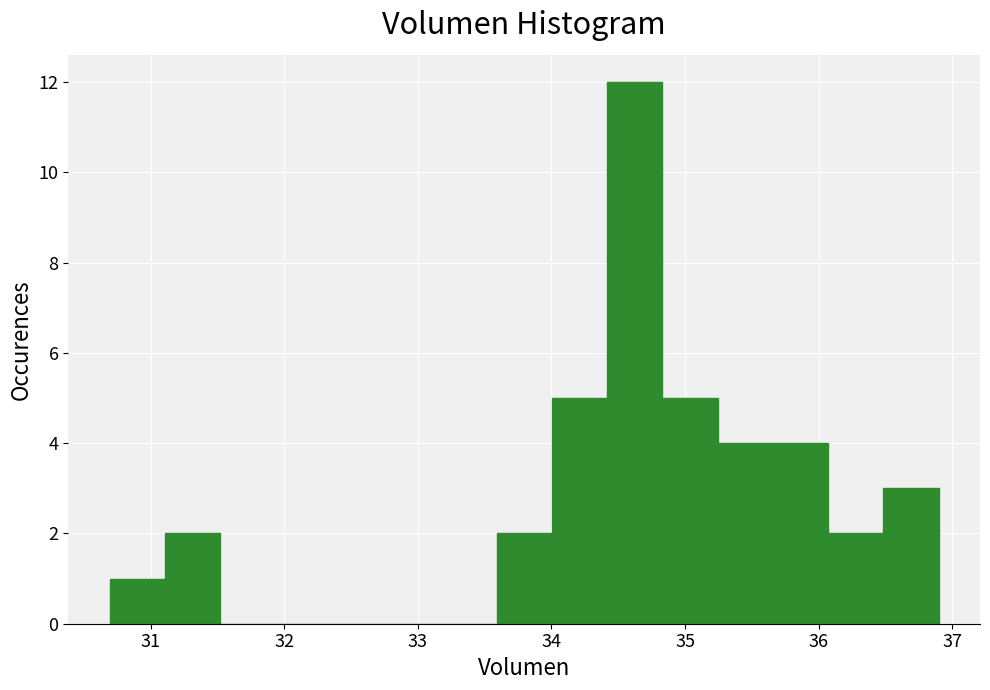

Reading left to right, list every bar in this chart as the range it spans on the x-axis followed by its height. Neither the bar edges nor the heights are printed on the chart, so give them approximately, as read against the axes.

30.7 to 31.1: 1
31.1 to 31.5: 2
31.5 to 31.9: 0
31.9 to 32.3: 0
32.3 to 32.8: 0
32.8 to 33.2: 0
33.2 to 33.6: 0
33.6 to 34.0: 2
34.0 to 34.4: 5
34.4 to 34.8: 12
34.8 to 35.2: 5
35.2 to 35.7: 4
35.7 to 36.1: 4
36.1 to 36.5: 2
36.5 to 36.9: 3